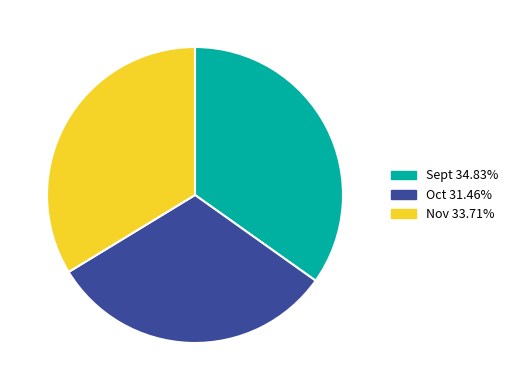

Does Nov account for over 50% of the chart?

No